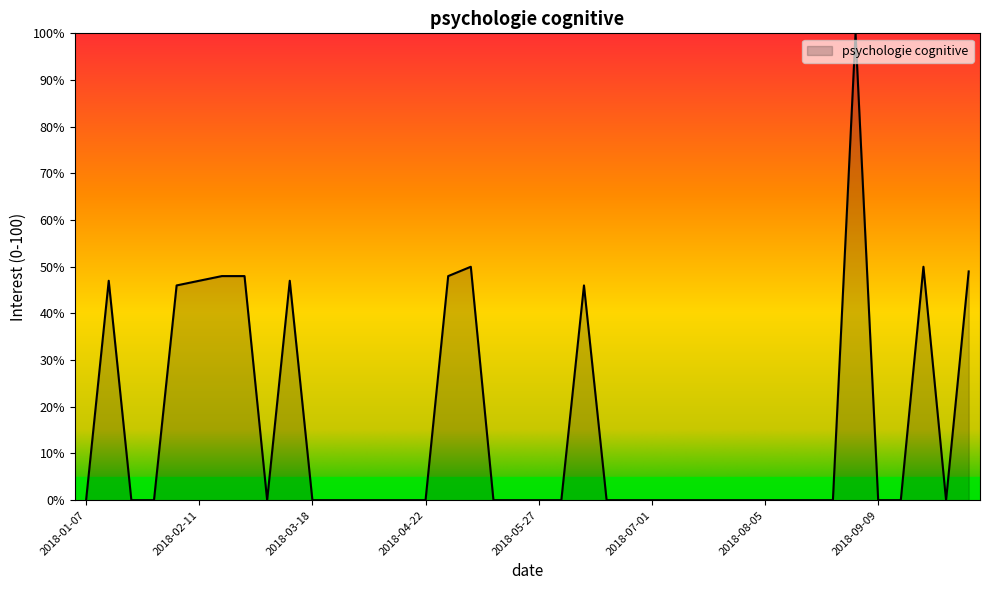

What is the maximum value shown in the chart?

100